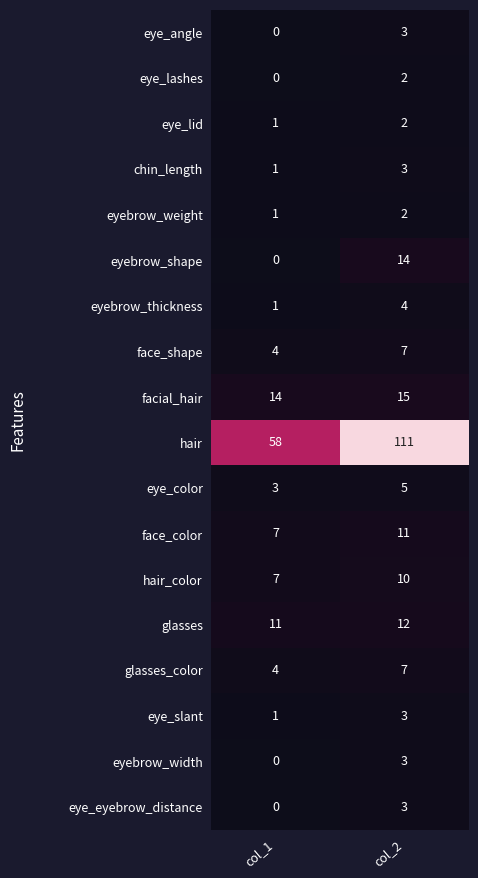

What is the spread (max minus min) of values at col_1?

58